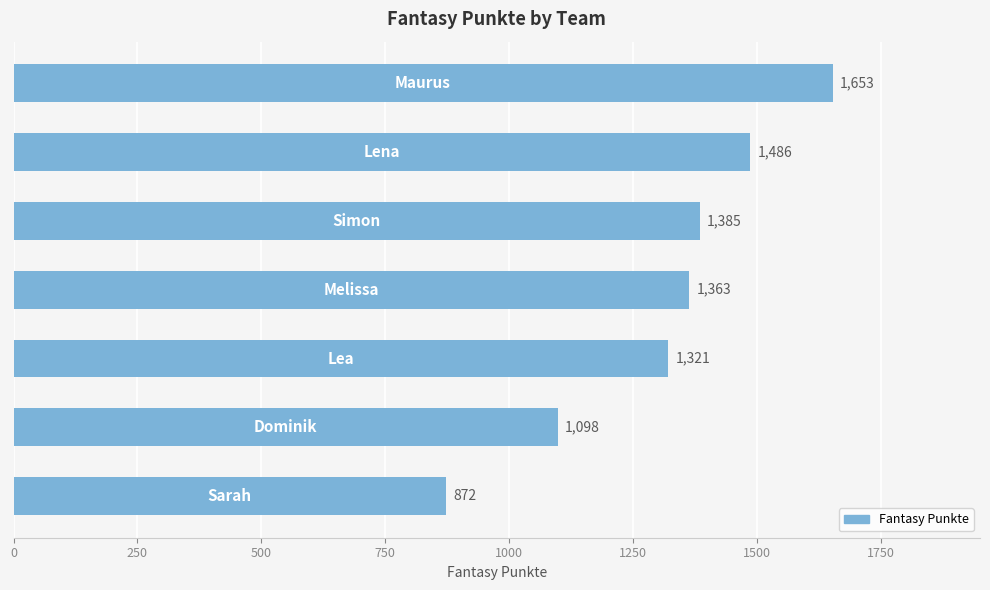

What is the difference between the second highest and second lowest values?

388